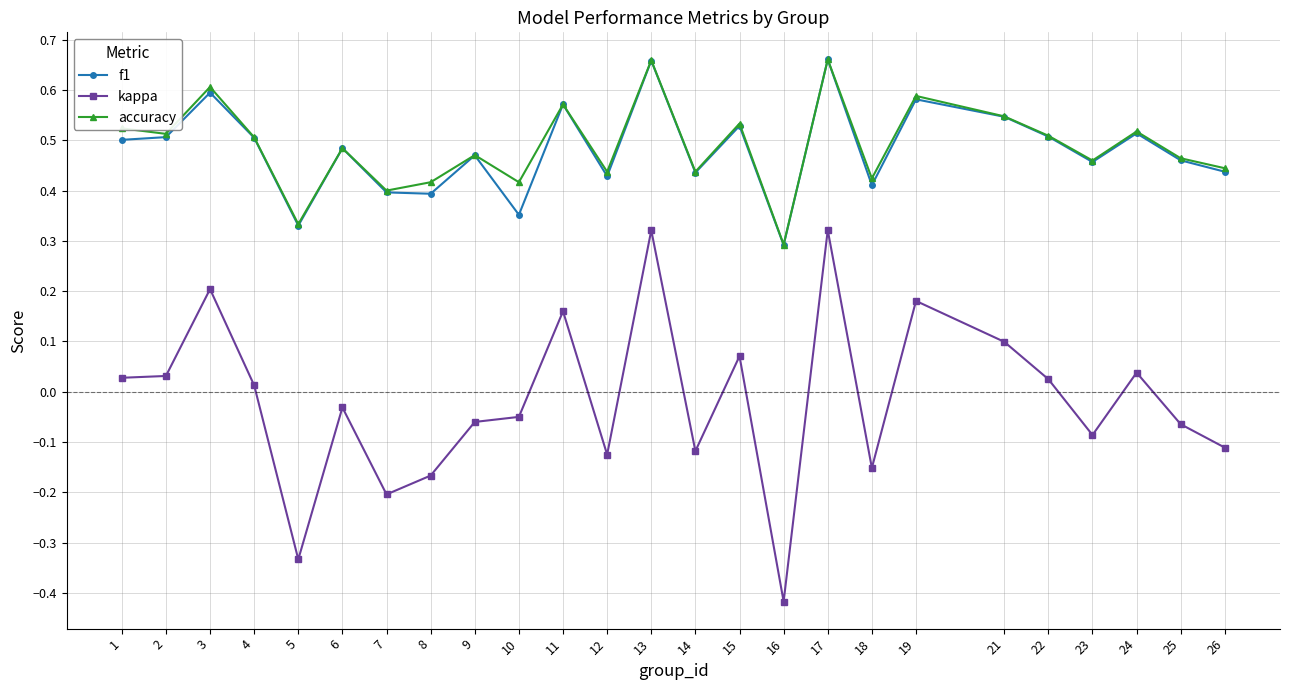

True or false: kappa and accuracy intersect in this chart.

False